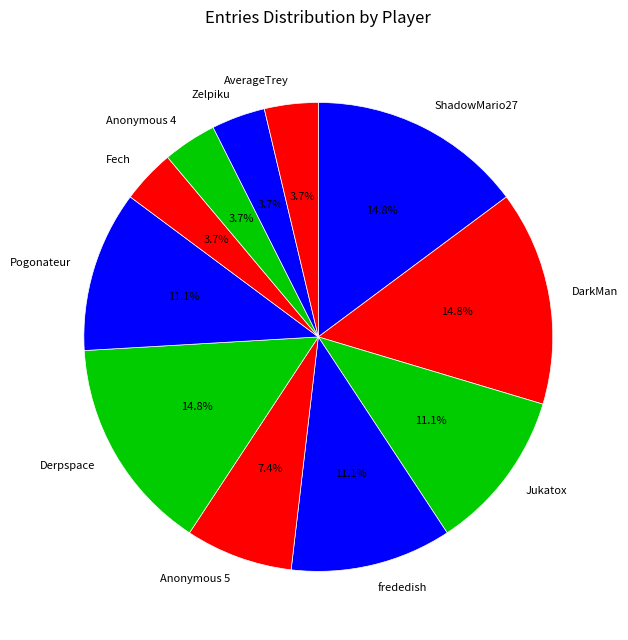

Is there any slice that represents more than half of the pie?

No